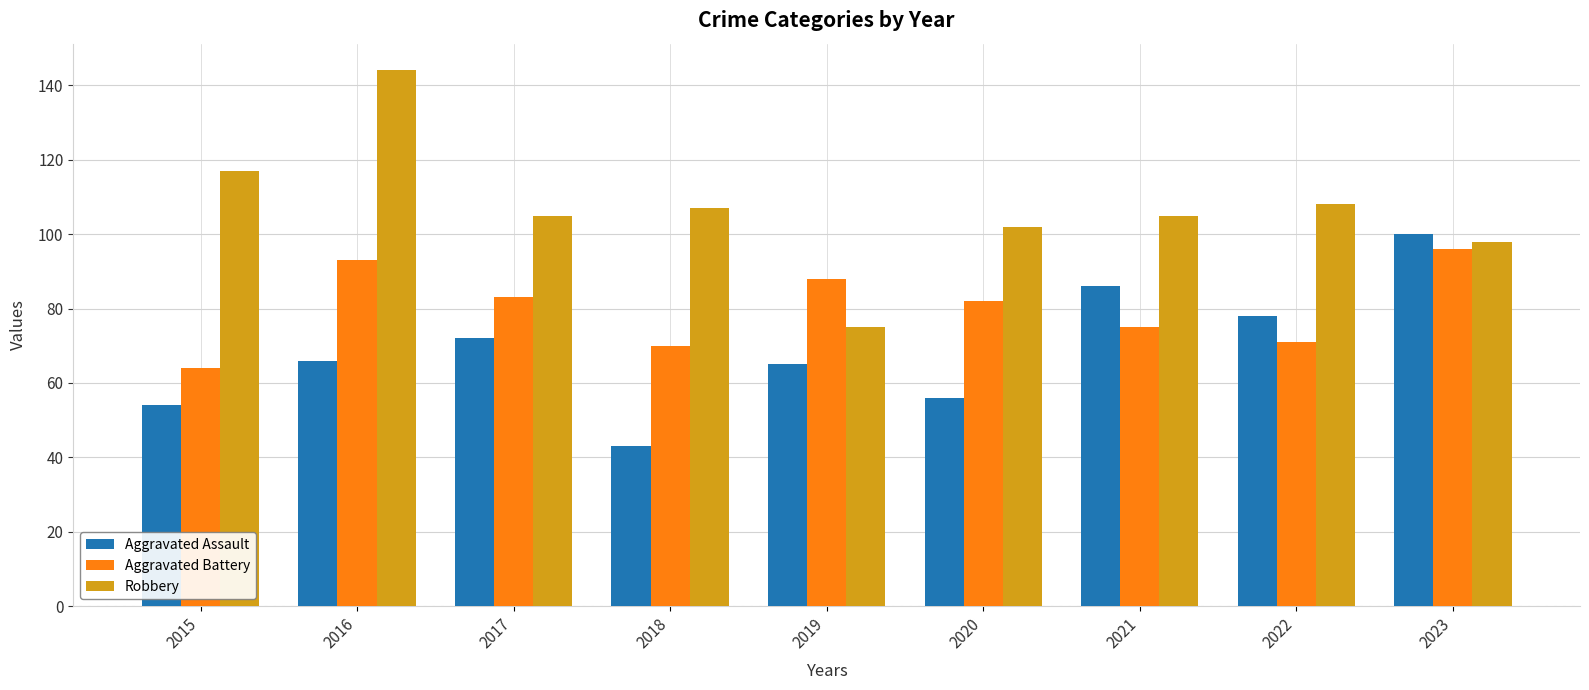

Rank the series by their average value, from highest to lowest.

Robbery, Aggravated Battery, Aggravated Assault